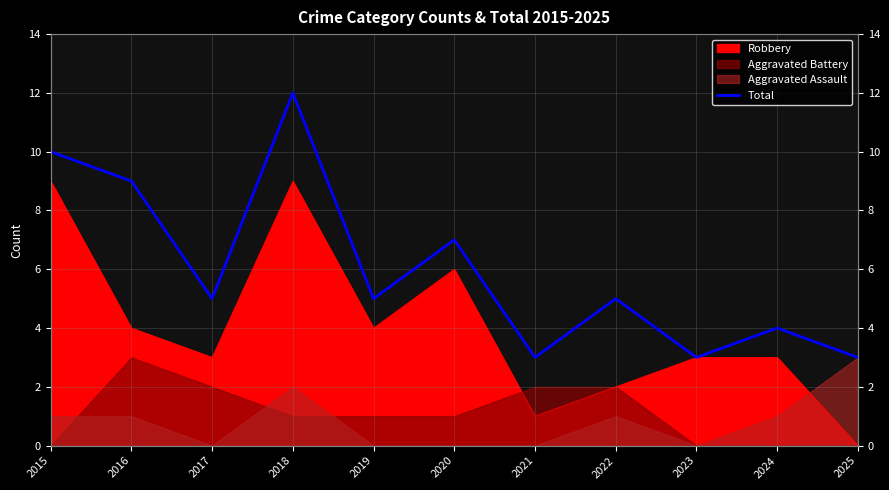

The chart shows a value of 7 at 2020. True or false?

True